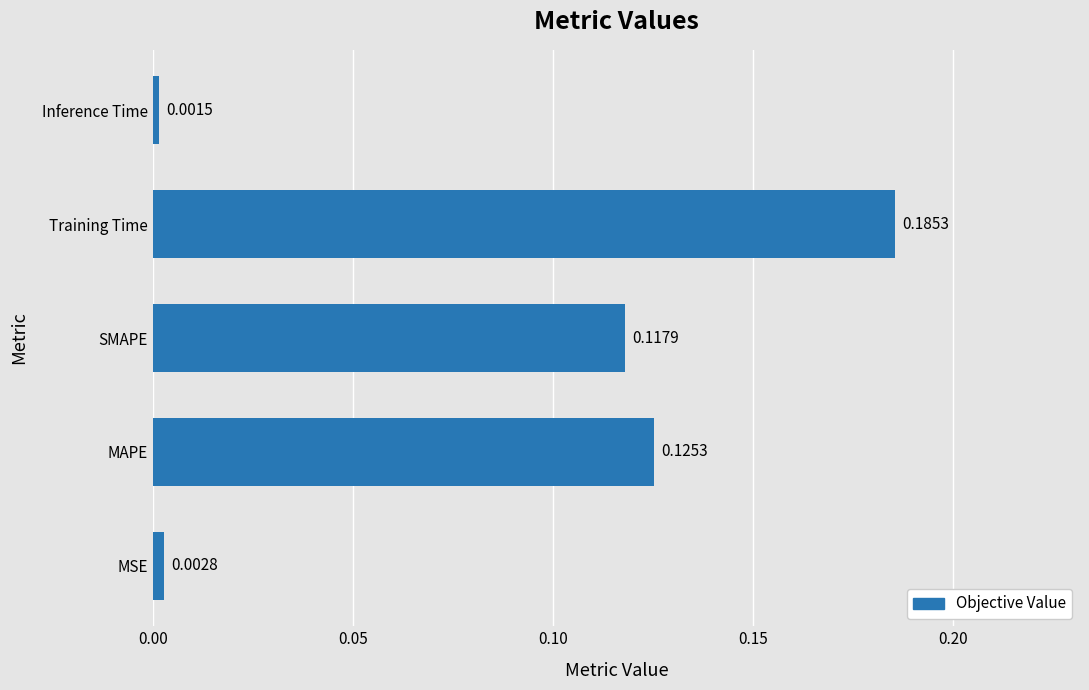

Where is the data nearest to the value 0?

Inference Time